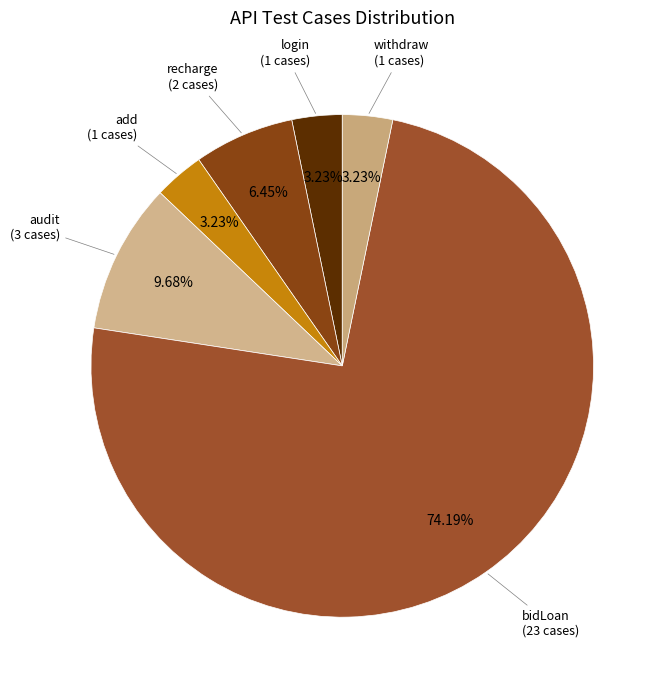

How many slices are in this pie chart?

6